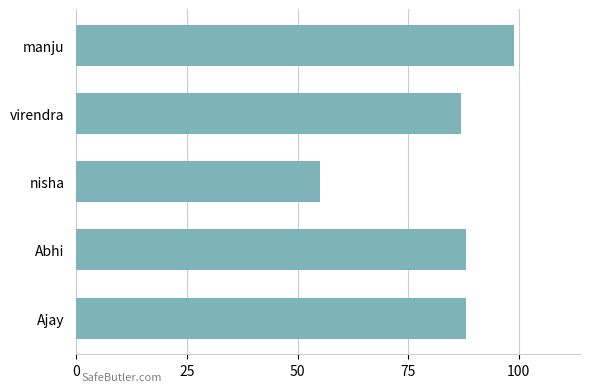

Approximately how many times larger is the value at nisha compared to manju?

0.6